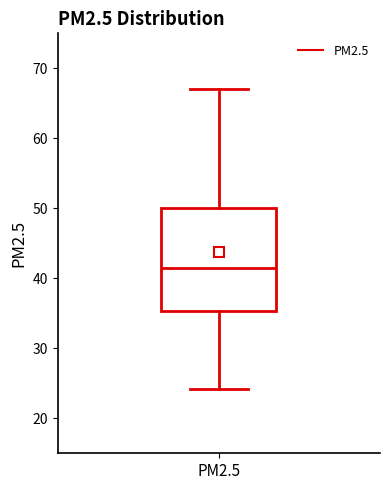

Transcribe this box plot: give where the median line is, the range the box spans, and where the two whiskers end, as read against the y-axis. The values are not printed on the chart, so give them approximately, as read against the axis.

median 42, box 35 to 50, whiskers 24 to 67